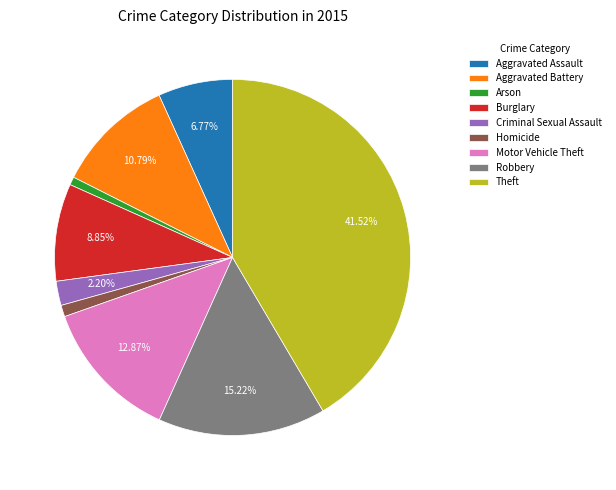

What percentage is the Robbery slice, to the nearest percent?

15%